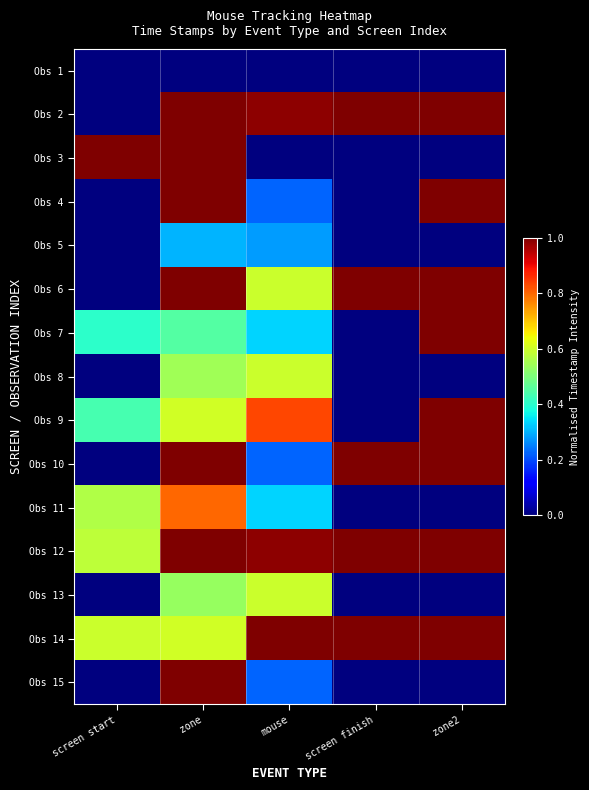

Which category has the lowest value across all series?

screen start